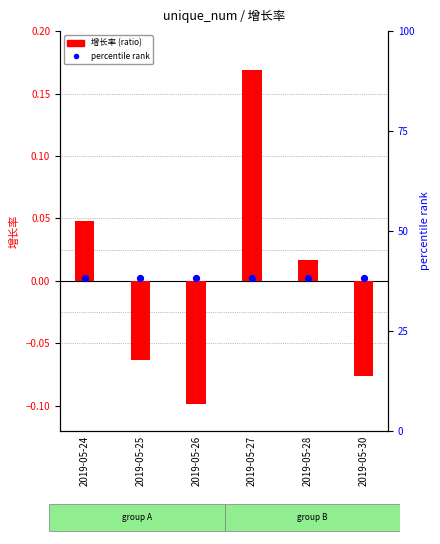

Which series has the largest Y range (max minus min)?

增长率 (ratio)